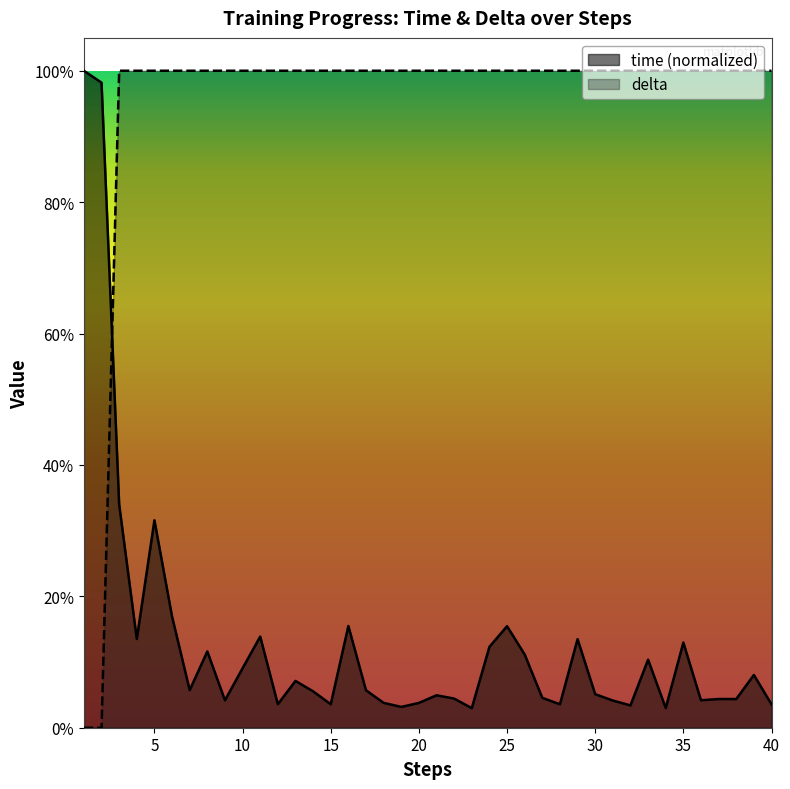

Reading right to left, transcribe all the data shown in this chart.

time: 3.6	8.0	4.4	4.4	4.2	13.0	3.0	10.4	3.4	4.1	5.1	13.5	3.6	4.5	11.2	15.5	12.3	3.0	4.4	4.9	3.8	3.2	3.8	5.7	15.5	3.6	5.5	7.1	3.6	13.9	9.1	4.2	11.6	5.7	16.9	31.6	13.5	34.0	98.2	100.0
delta: 100.0	100.0	100.0	100.0	100.0	100.0	100.0	100.0	100.0	100.0	100.0	100.0	100.0	100.0	100.0	100.0	100.0	100.0	100.0	100.0	100.0	100.0	100.0	100.0	100.0	100.0	100.0	100.0	100.0	100.0	100.0	100.0	100.0	100.0	100.0	100.0	100.0	100.0	0.0	0.0